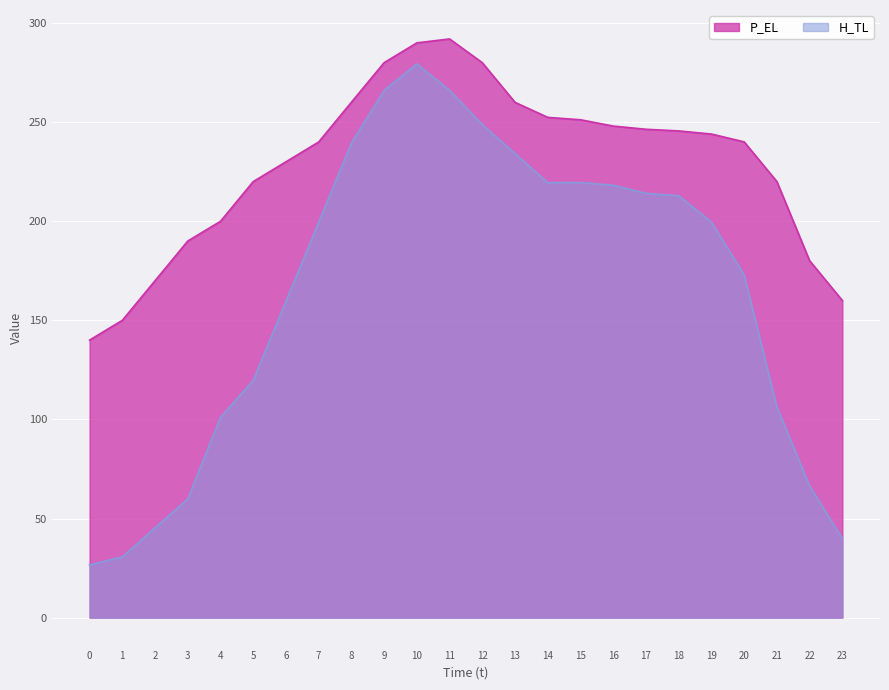

True or false: H_TL and P_EL cross at least once.

False